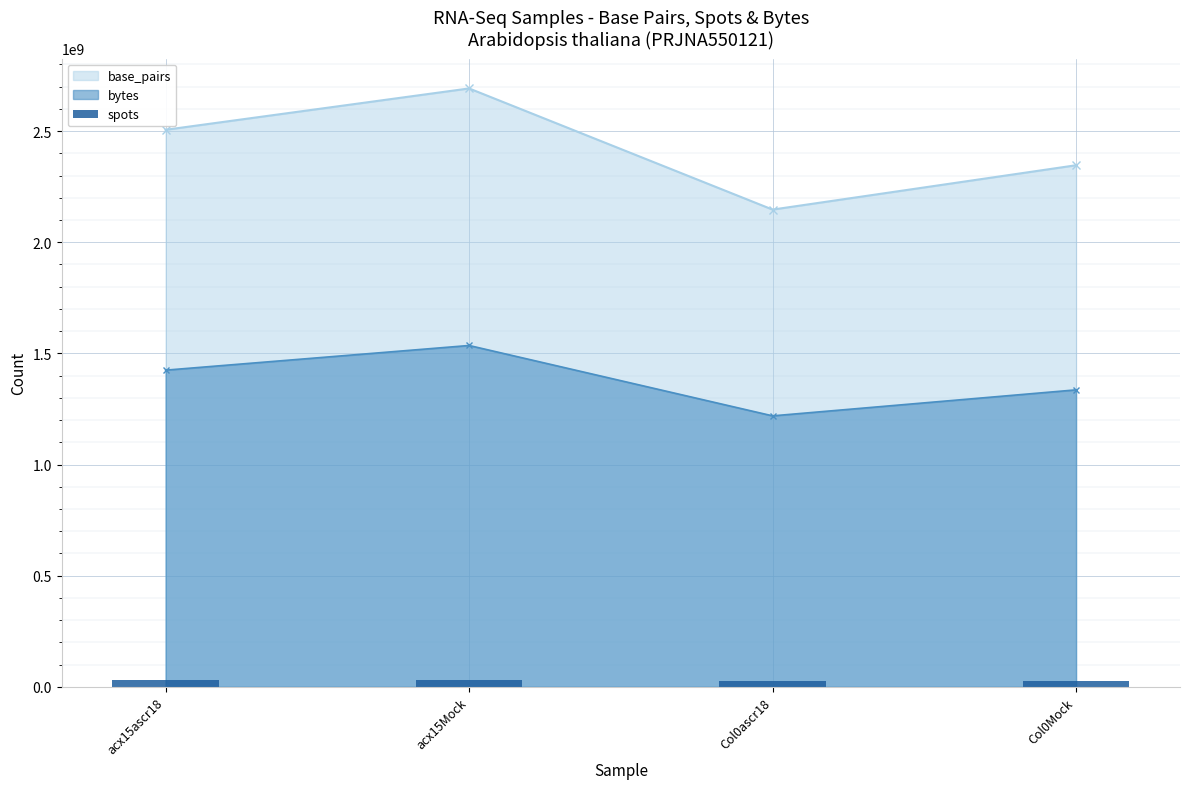

Which has a higher value, acx15ascr18 or Col0ascr18?

acx15ascr18